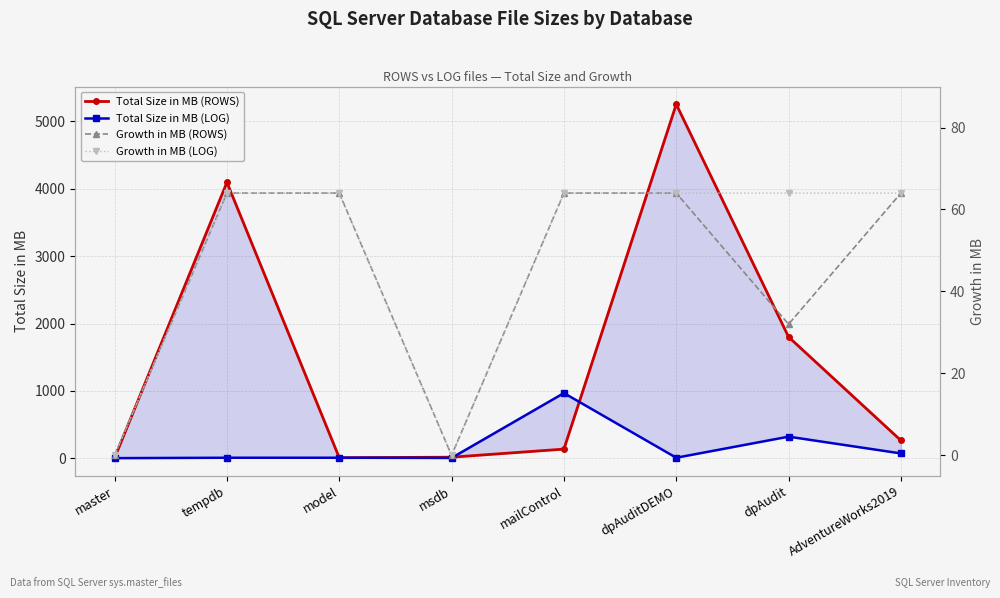

What is the label of the 6th point from the left?

dpAuditDEMO